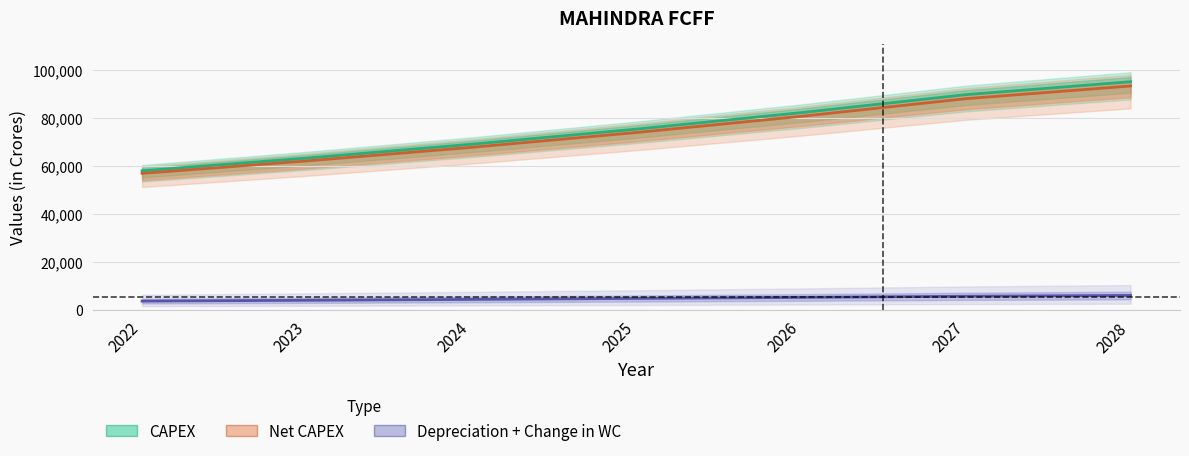

The value of Net CAPEX at 2023 is 62083.1. True or false?

True